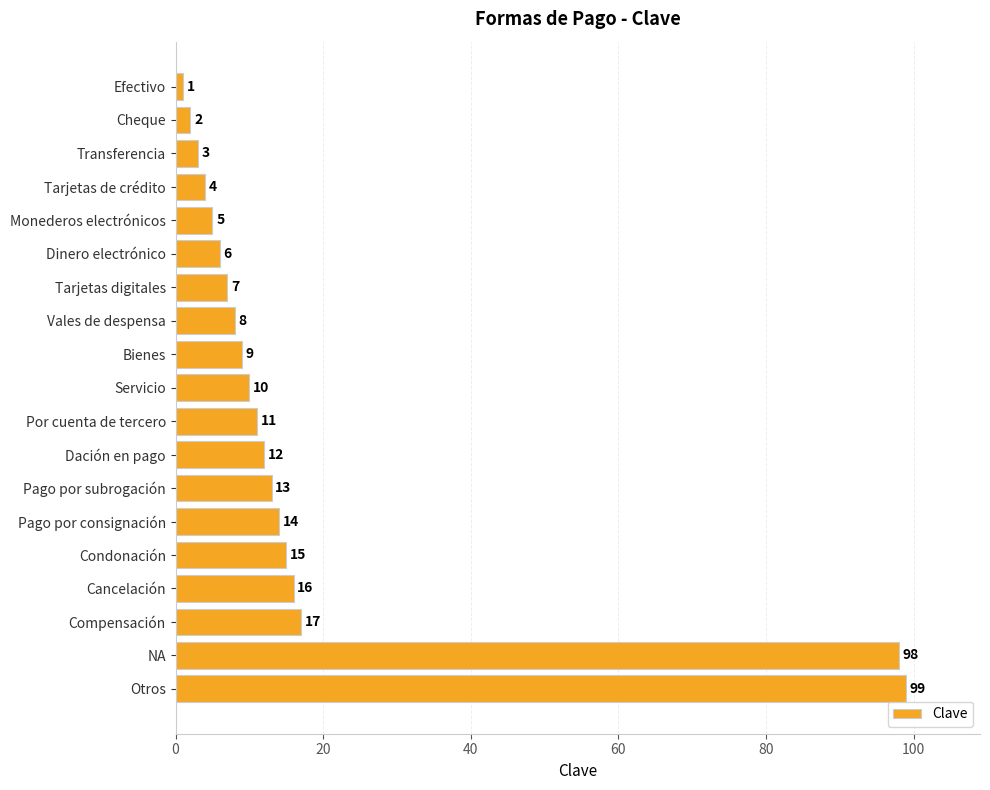

List the labels in order of value, smallest first.

Efectivo, Cheque, Transferencia, Tarjetas de crédito, Monederos electrónicos, Dinero electrónico, Tarjetas digitales, Vales de despensa, Bienes, Servicio, Por cuenta de tercero, Dación en pago, Pago por subrogación, Pago por consignación, Condonación, Cancelación, Compensación, NA, Otros